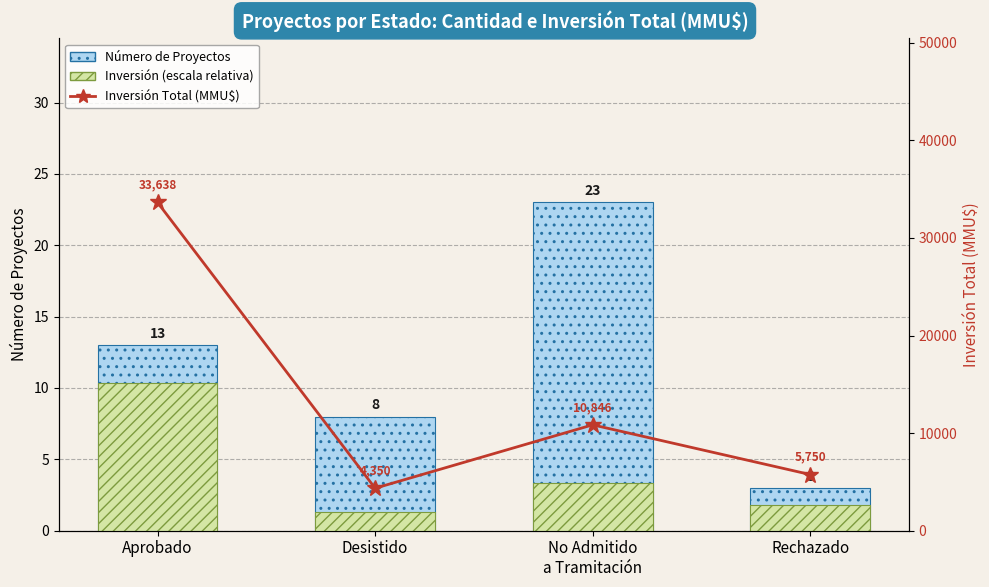

The Número de Proyectos series shows 34.1 at No Admitido
a Tramitación. True or false?

False